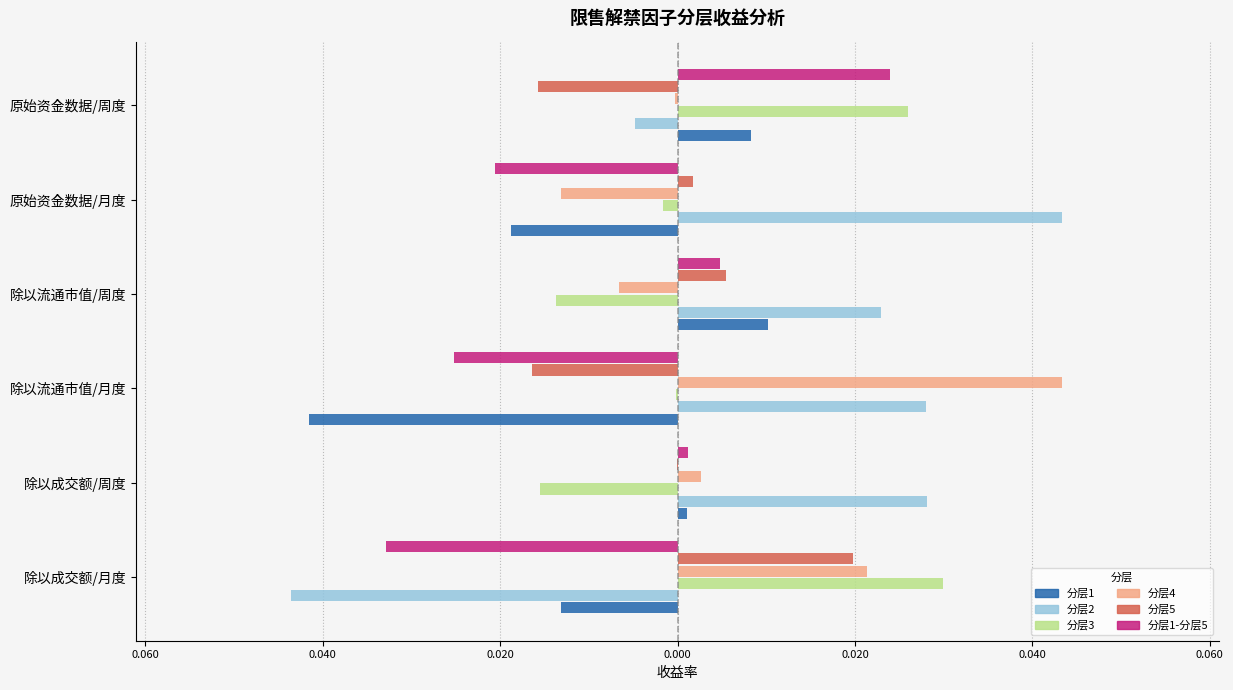

The value of 分层1 at 0.000 is -0.0. True or false?

False